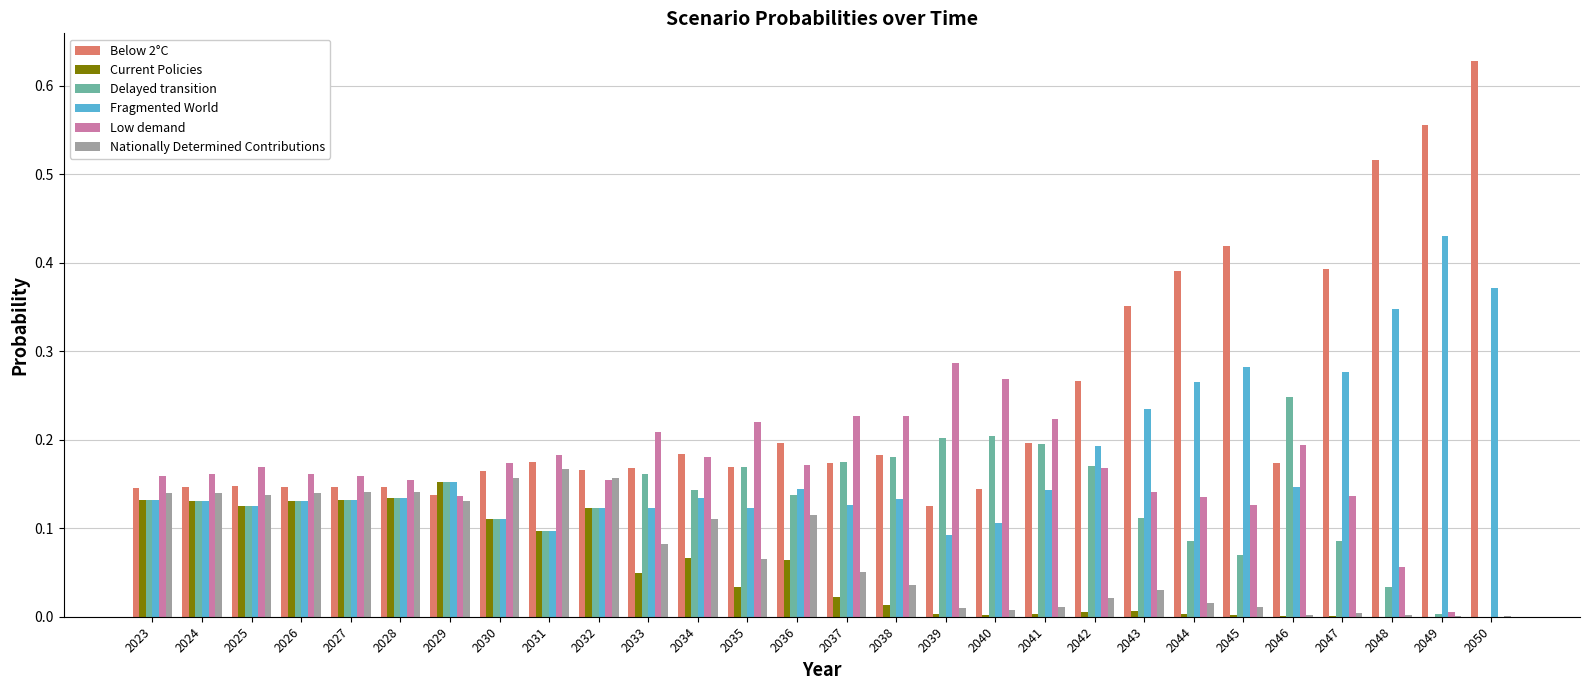

True or false: Current Policies has a value of 0.0 at 2045.

True